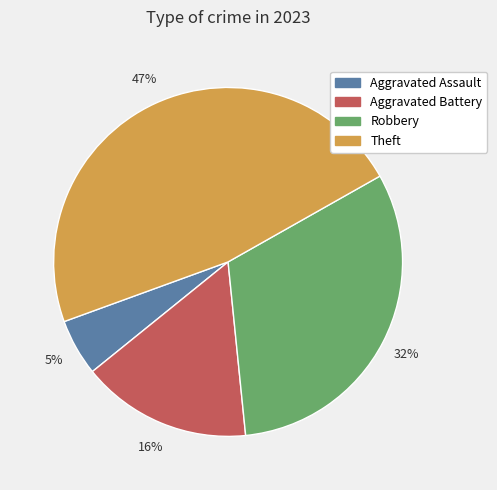

To the nearest percent, what is the difference between the largest and smallest slice percentages?

42%